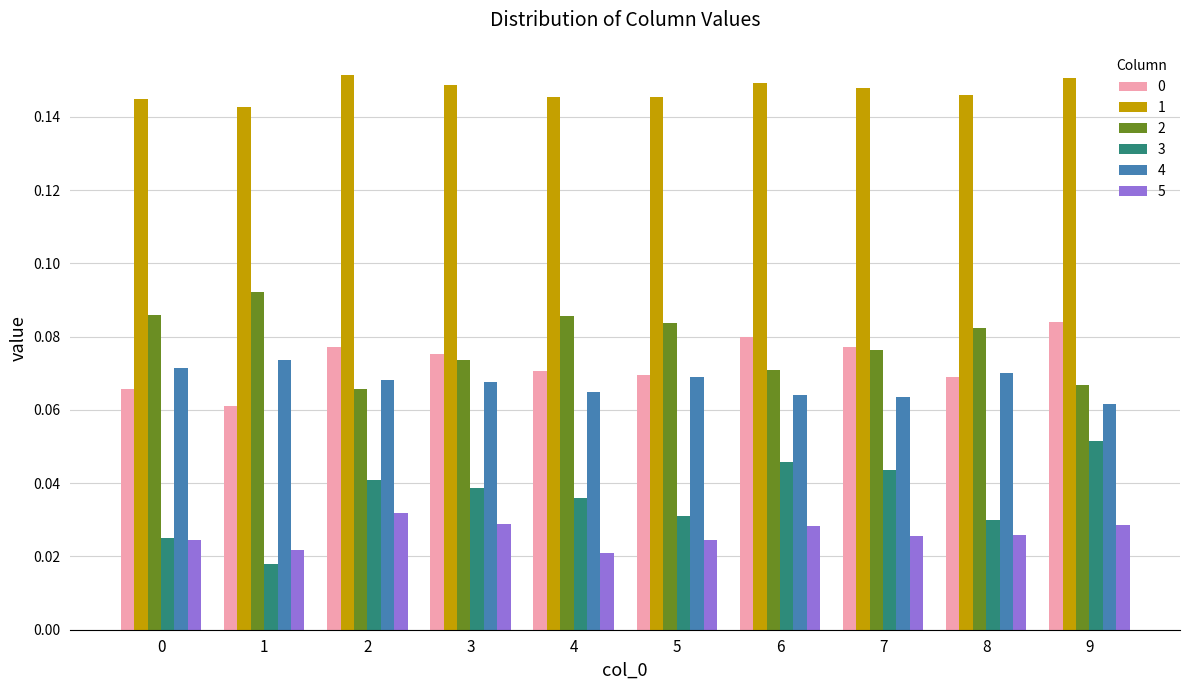

At which category does the chart reach its minimum across all series?

1